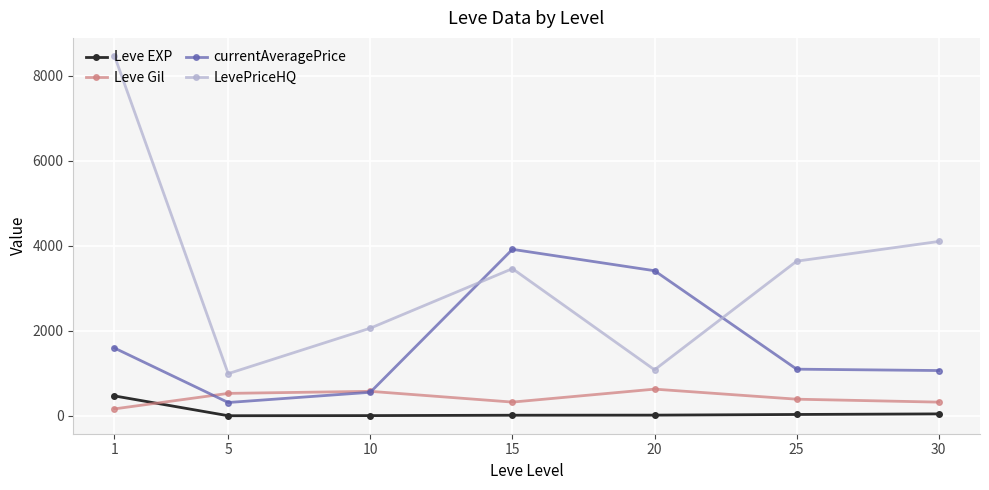

At which label does Leve EXP first exceed 16?

1